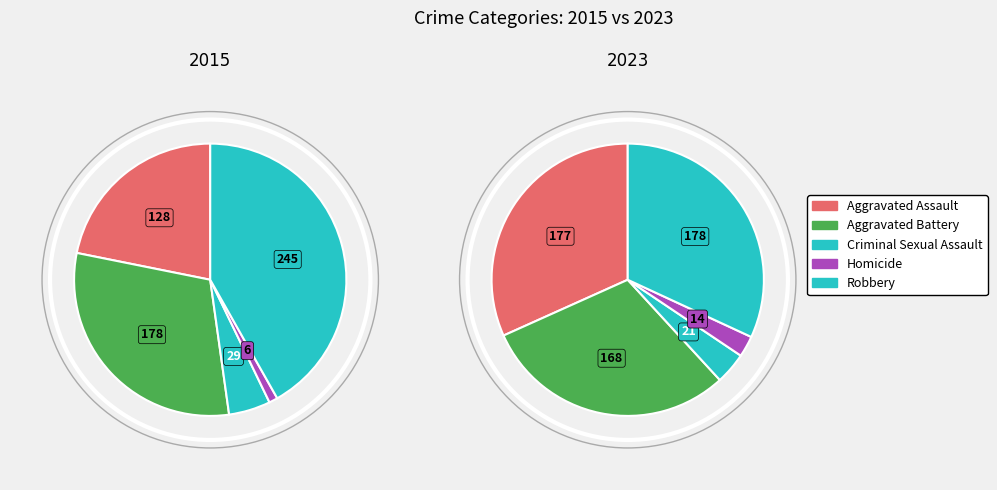

True or false: Robbery accounts for 32% of the total.

True